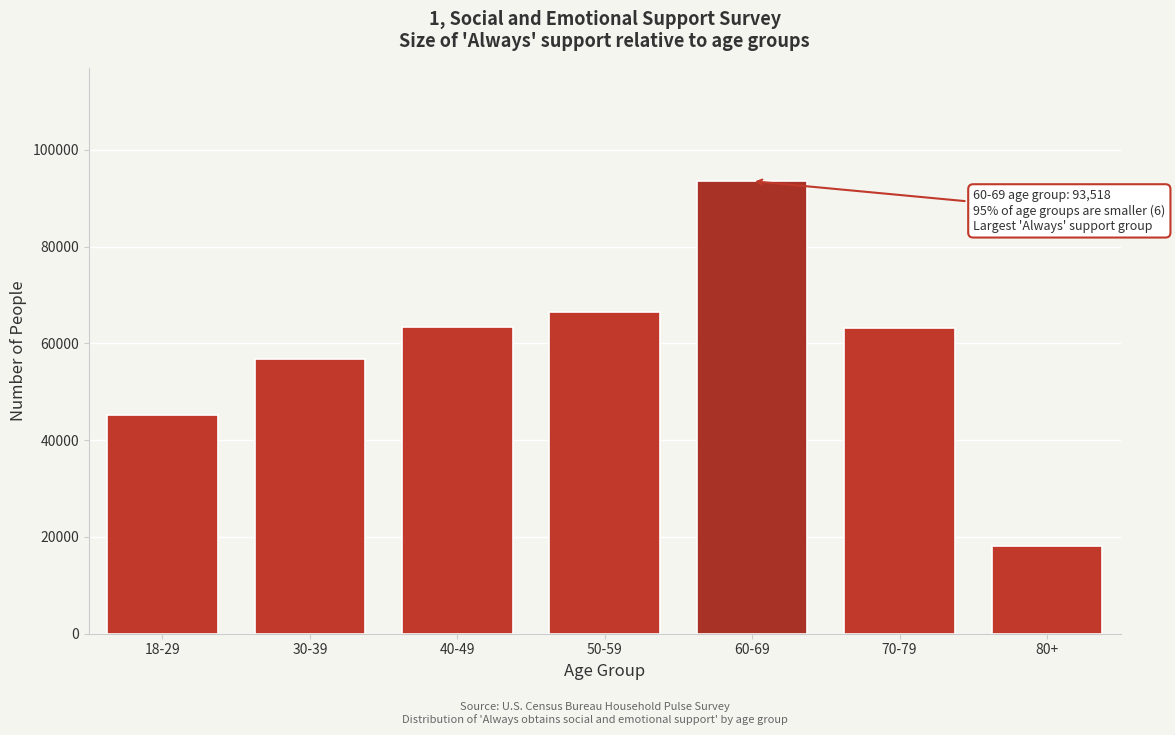

What is the difference between the second highest and minimum values?

48379